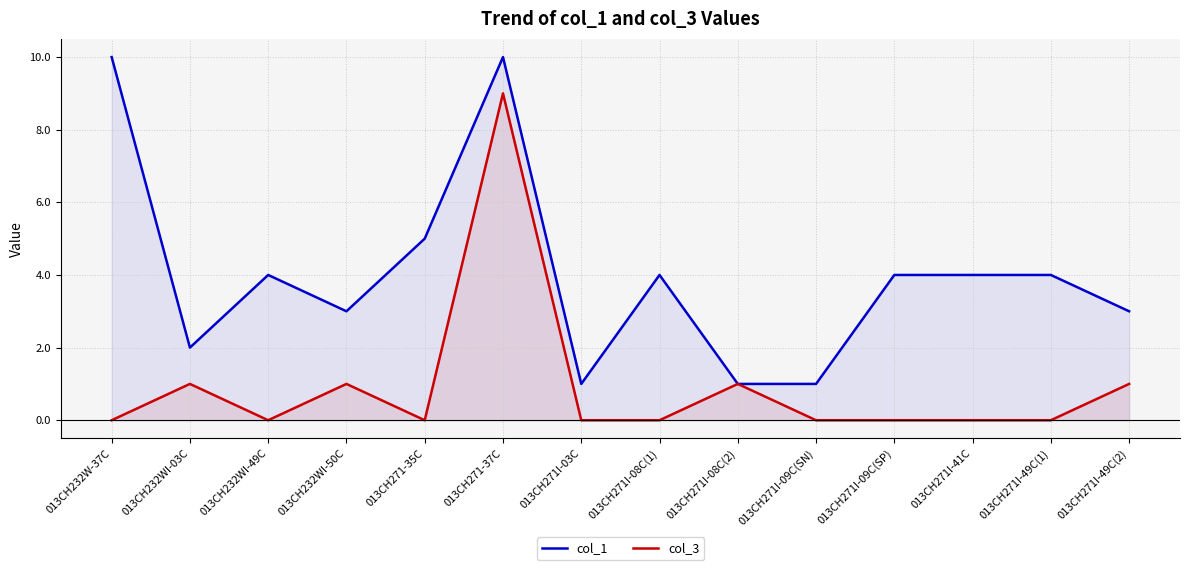

What position from the left is 013CH271I-09C(SN)?

10